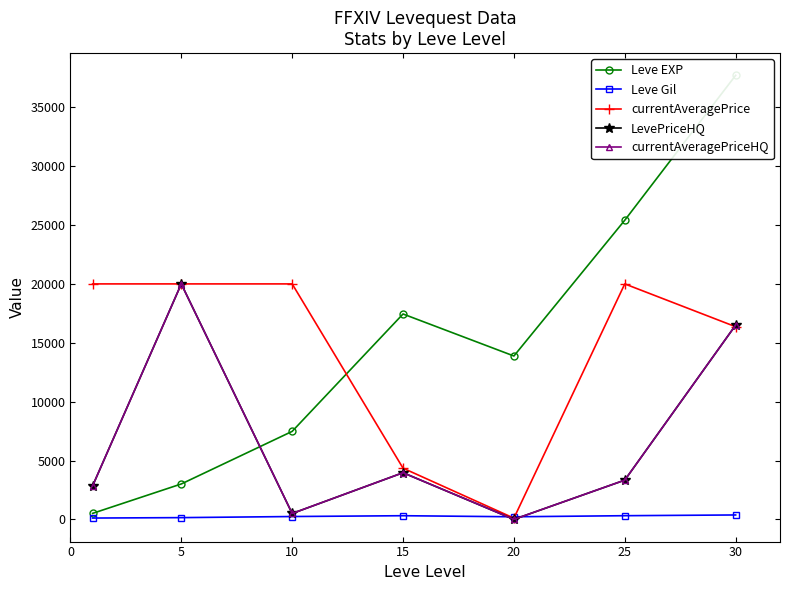

Is the value of Leve EXP at 10 greater than the value of LevePriceHQ at 30?

No